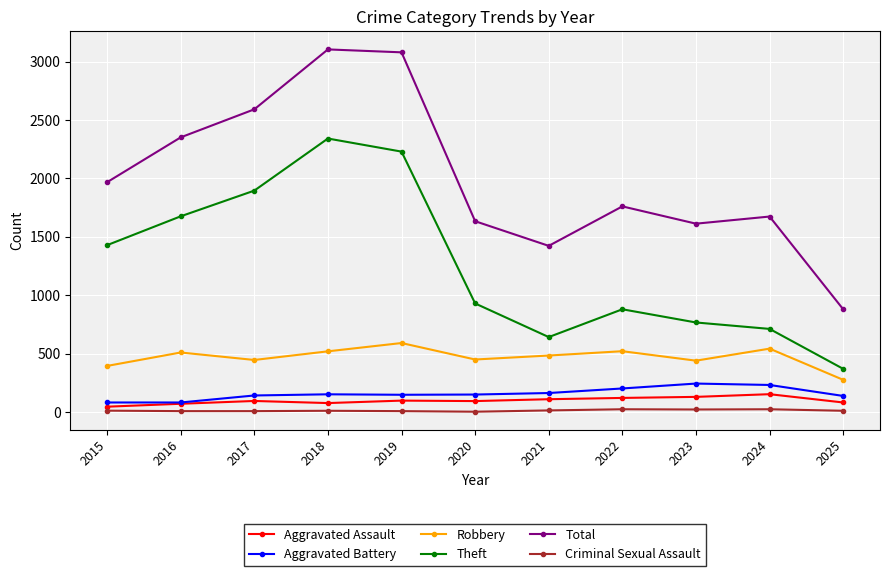

Is the value of Theft at 2020 greater than the value of Aggravated Assault at 2017?

Yes